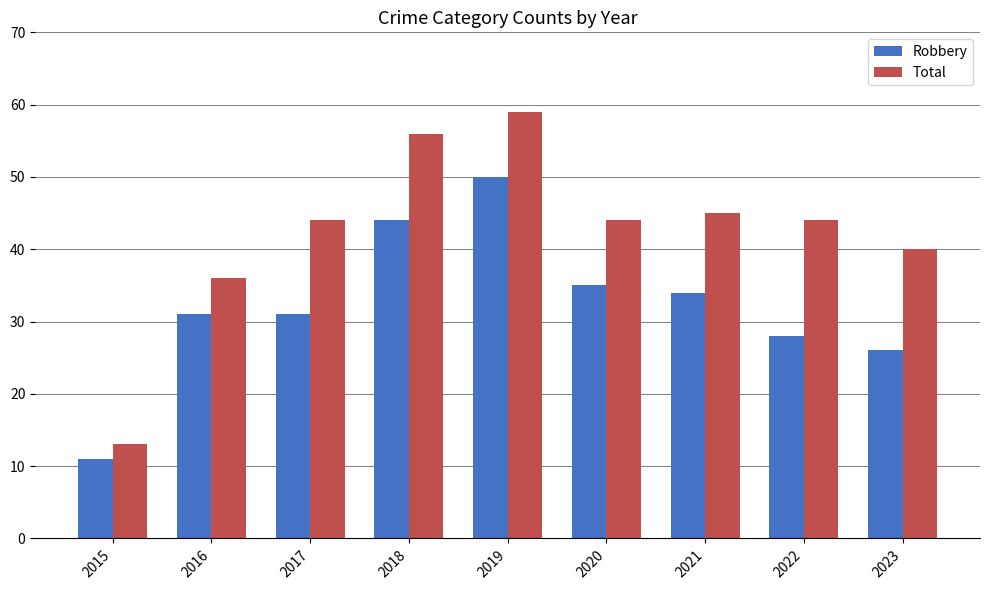

How many bars are there in total?

18